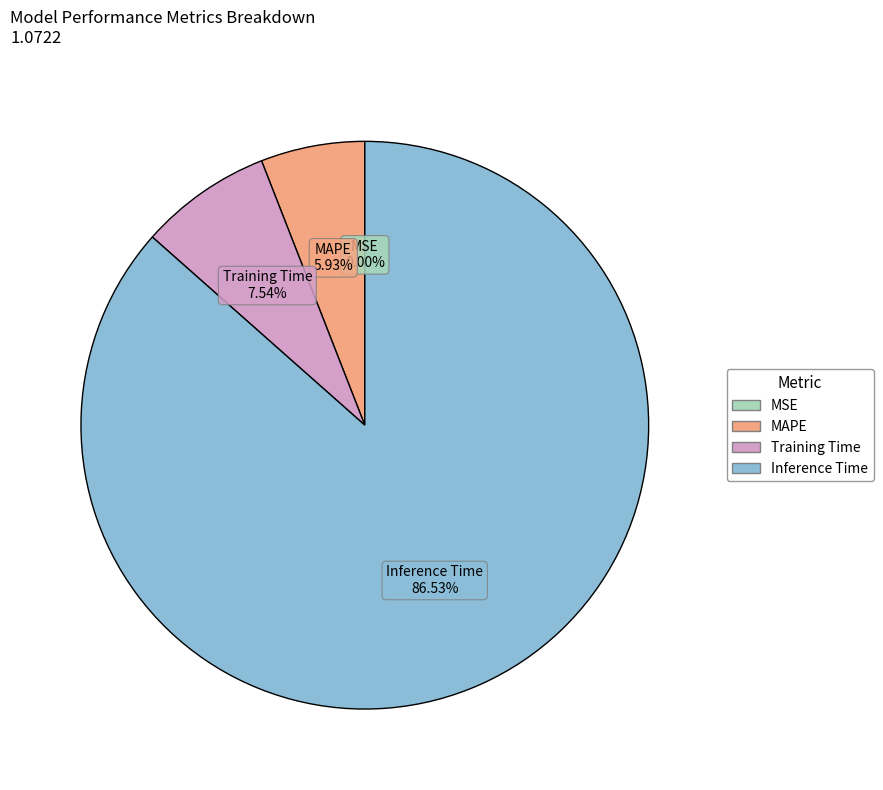

Which has a higher value, Inference Time or Training Time?

Inference Time